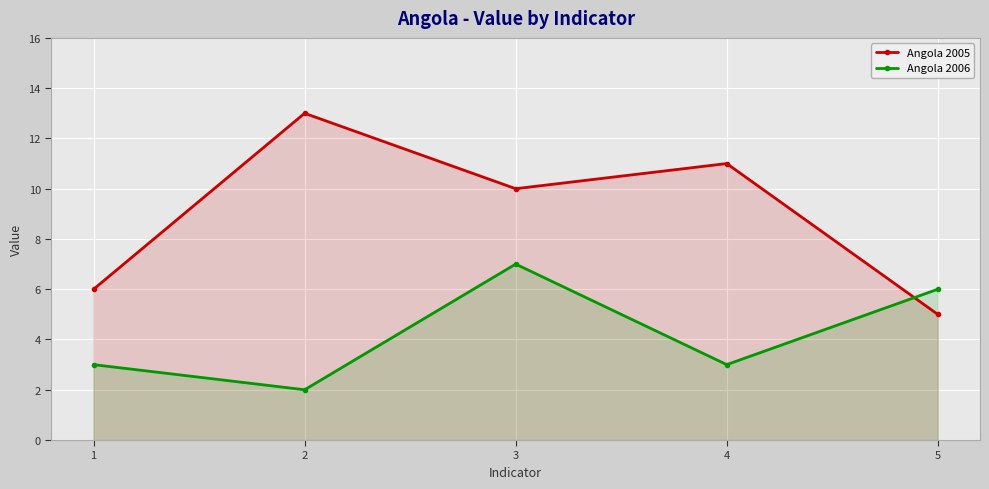

Which series changed the most between 3 and 4?

Angola 2006